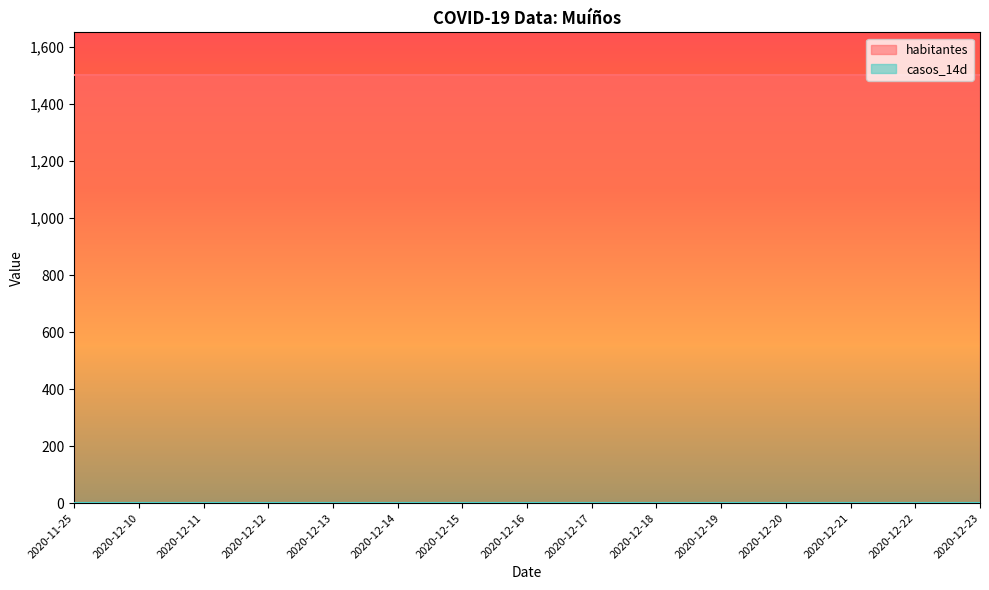

List the series in order of their overall mean, highest first.

habitantes, casos_14d